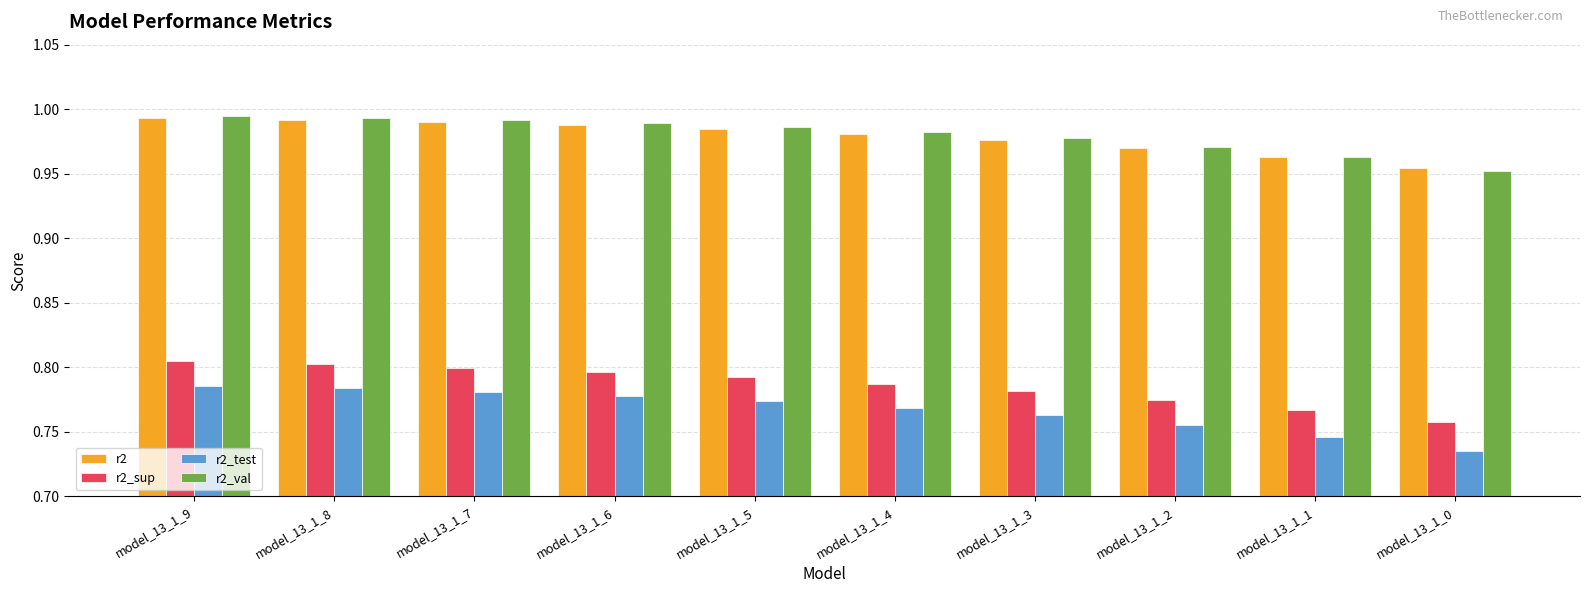

The value of r2_test at model_13_1_8 is 0.8. True or false?

True